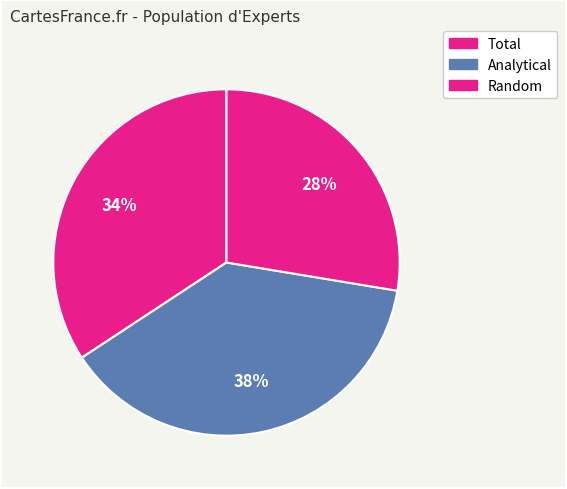

What percentage is NOT represented by Analytical?

61.9%